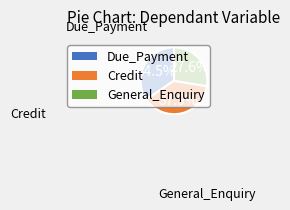

To the nearest percent, what percentage of the pie is General_Enquiry?

28%